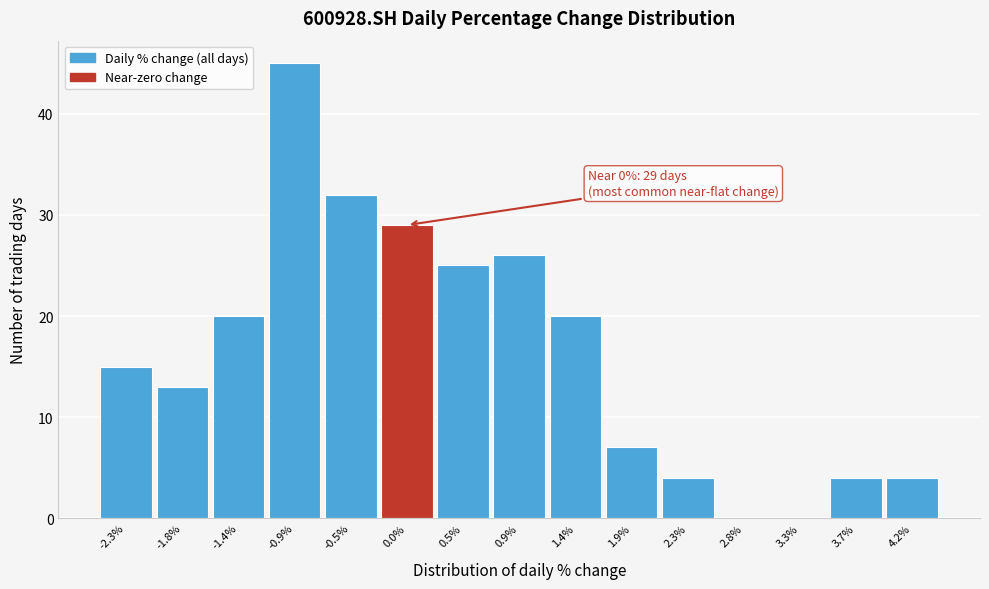

Which range on the x-axis has the tallest bar?

-1.15 to -0.70